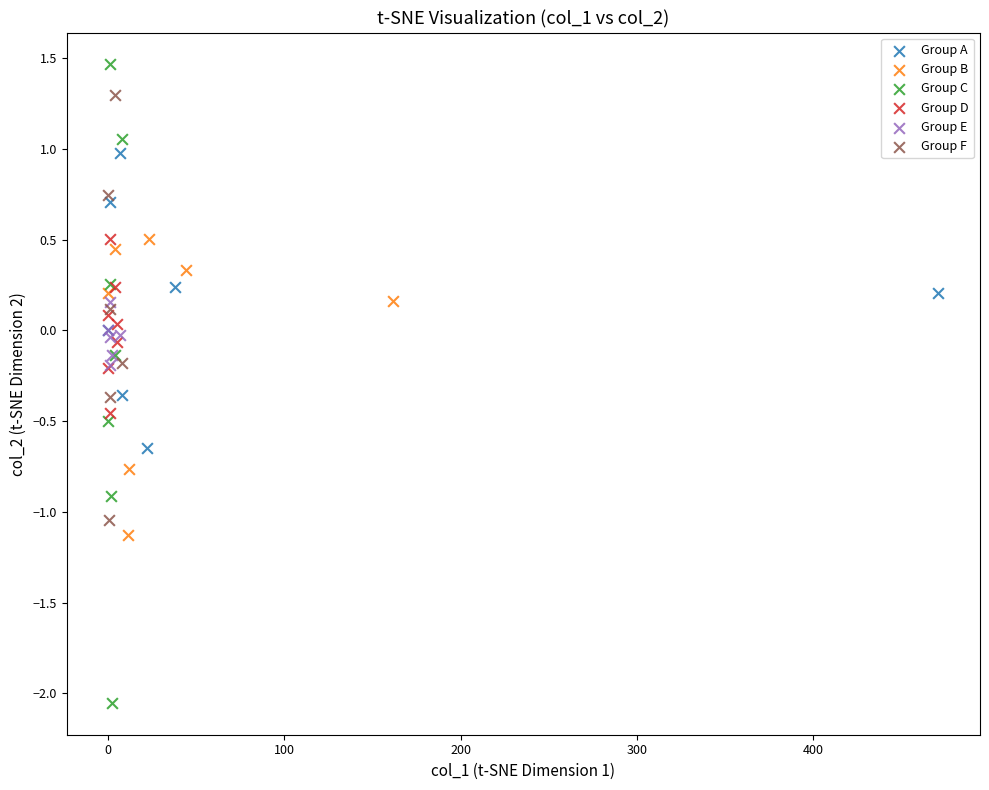

Which series reaches the minimum Y coordinate?

Group C